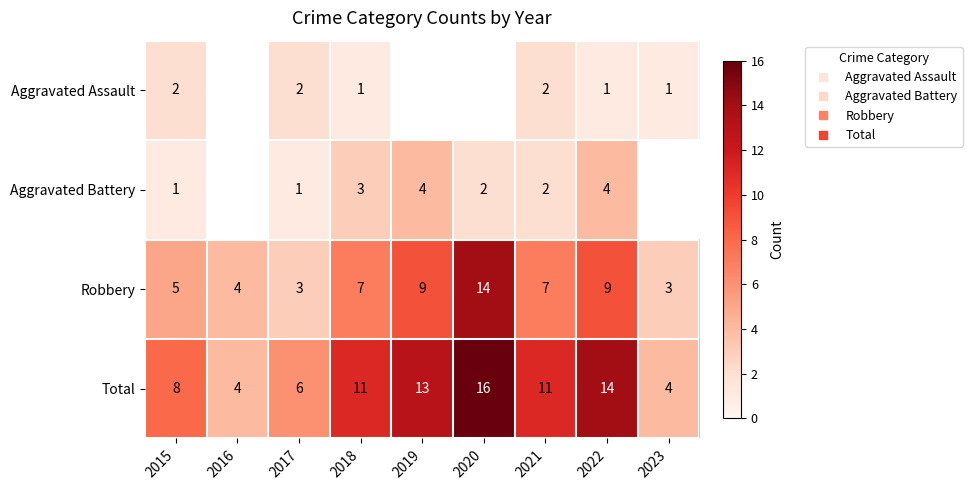

How many data points in Aggravated Battery are above 2?

3